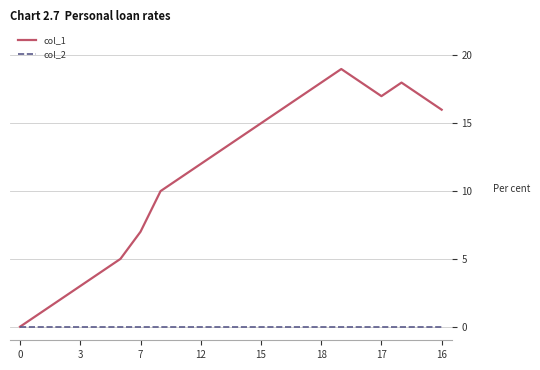

Is this an area chart (filled region under the line)?

No